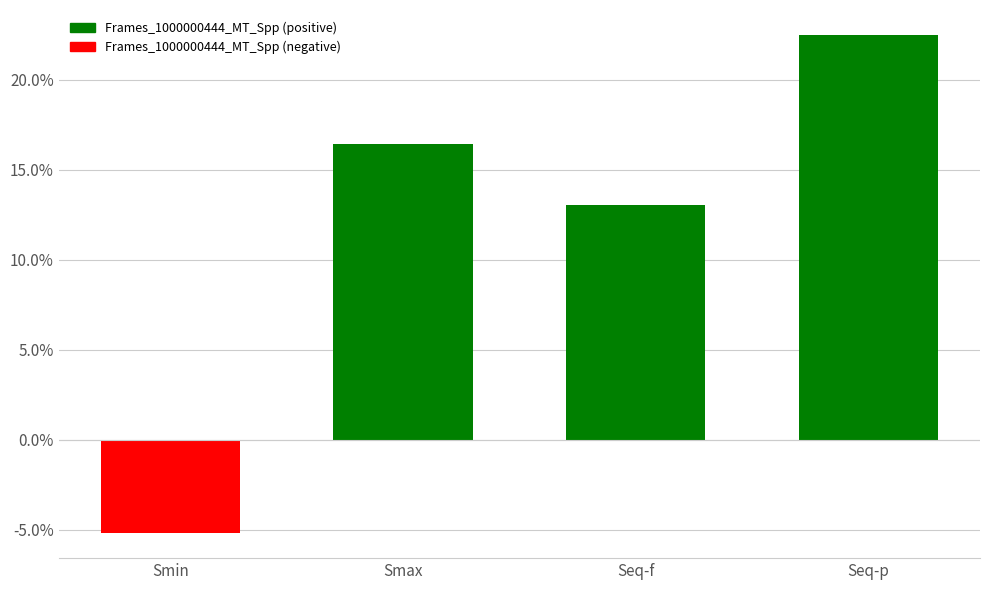

The chart shows a value of 6.5 at Smax. True or false?

False